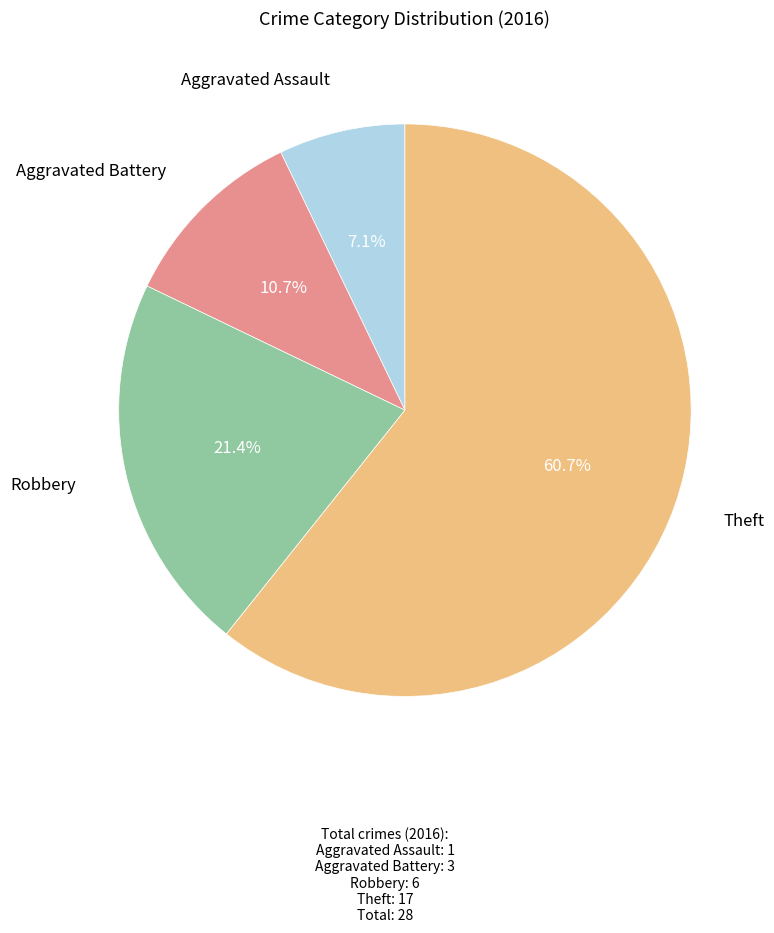

Is there any slice that represents more than half of the pie?

Yes